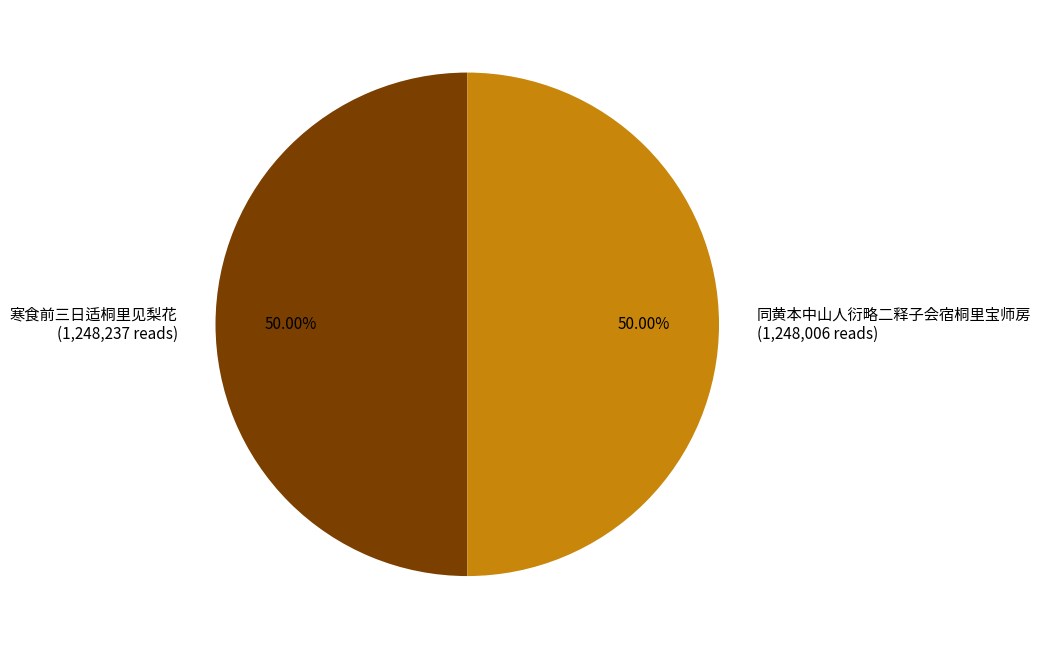

Approximately how many times larger is the value at 寒食前三日适桐里见梨花 (1,248,237 reads) compared to 同黄本中山人衍略二释子会宿桐里宝师房 (1,248,006 reads)?

1.0